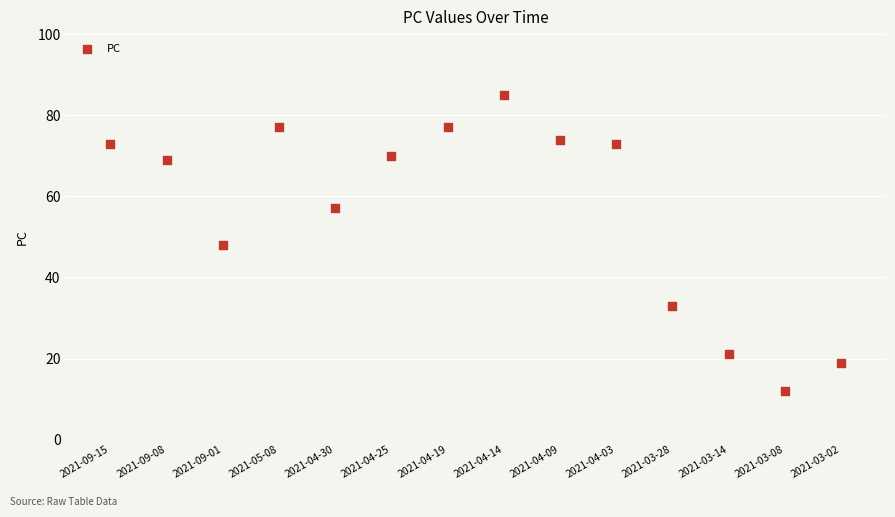

What is the range of Y values (max minus min)?

73